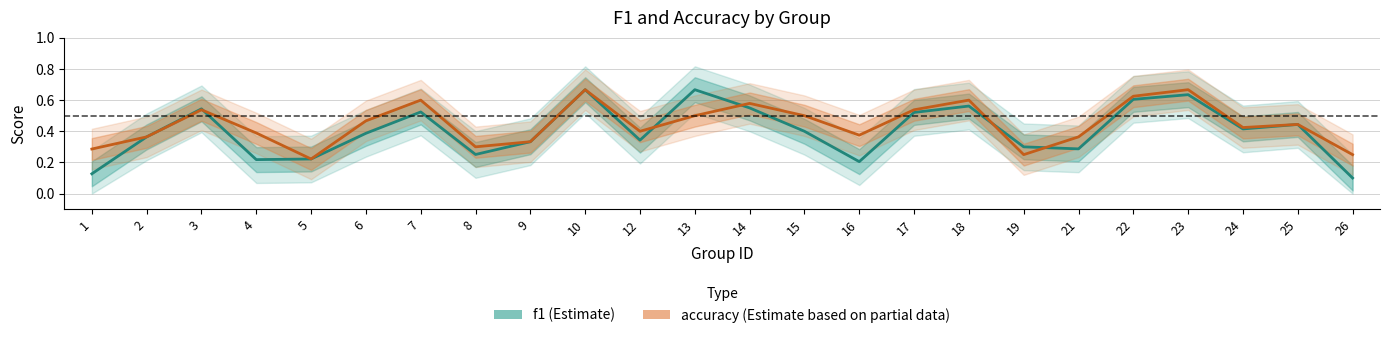

What is the approximate value of f1 at 8?

0.3